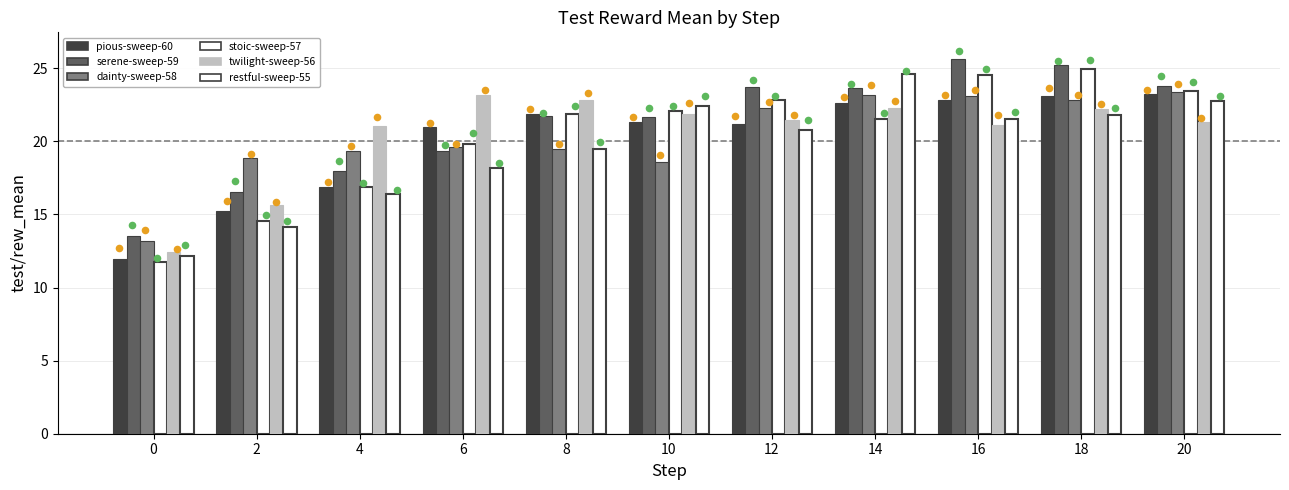

At which category is the sum across all series the highest?

18